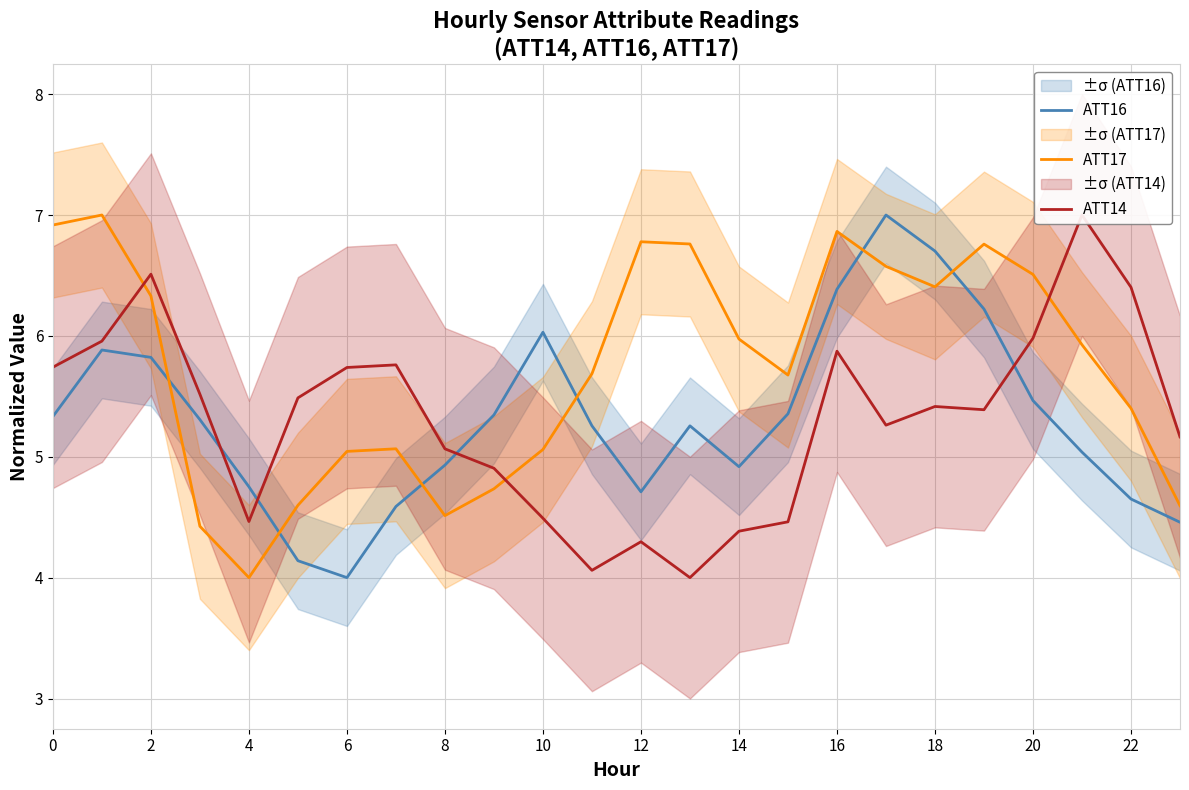

At which category does ATT17 reach its first local valley?

4